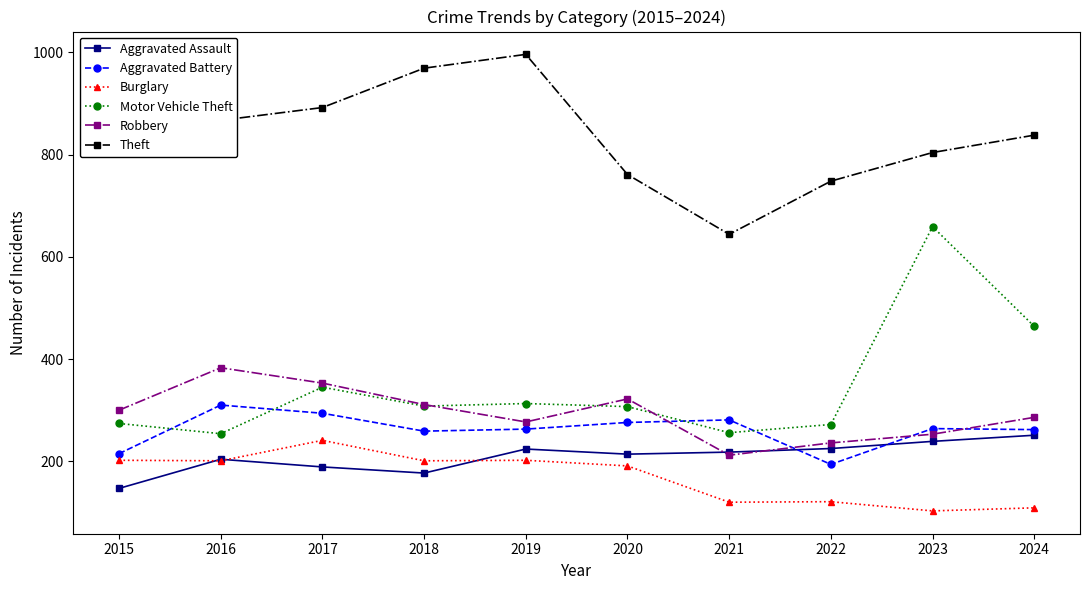

List the series in order of their peak value, lowest first.

Burglary, Aggravated Assault, Aggravated Battery, Robbery, Motor Vehicle Theft, Theft